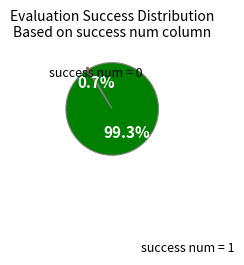

Does any single category account for the majority?

Yes